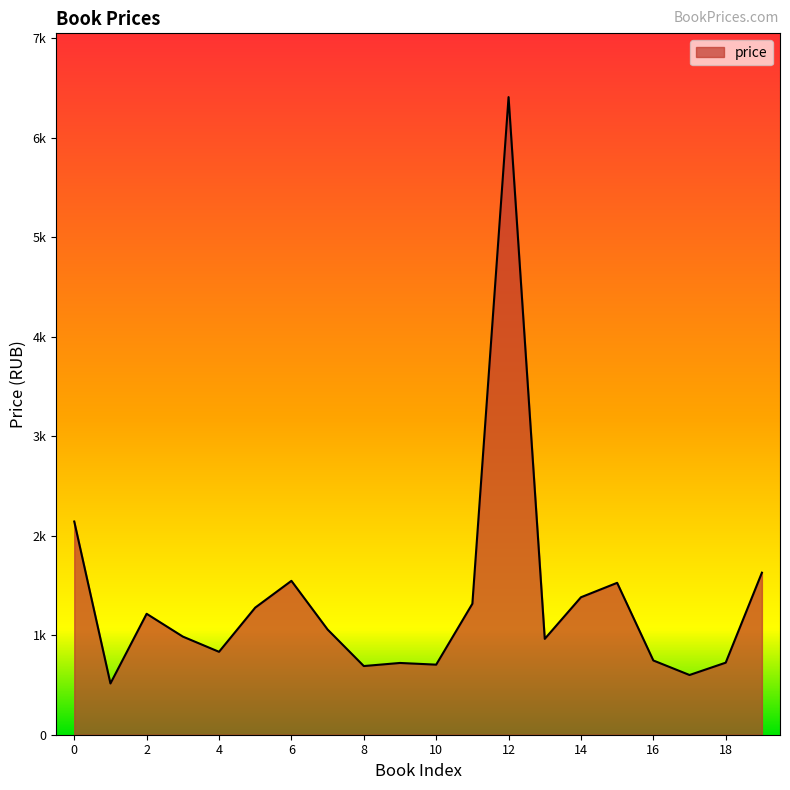

Which label corresponds to the smallest value in the chart?

1